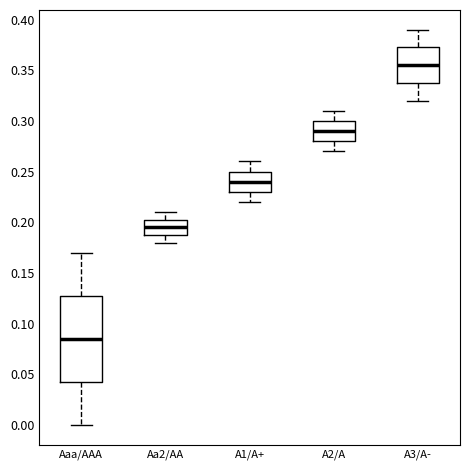

Which box is the tallest, from its lower edge to its upper edge?

Aaa/AAA